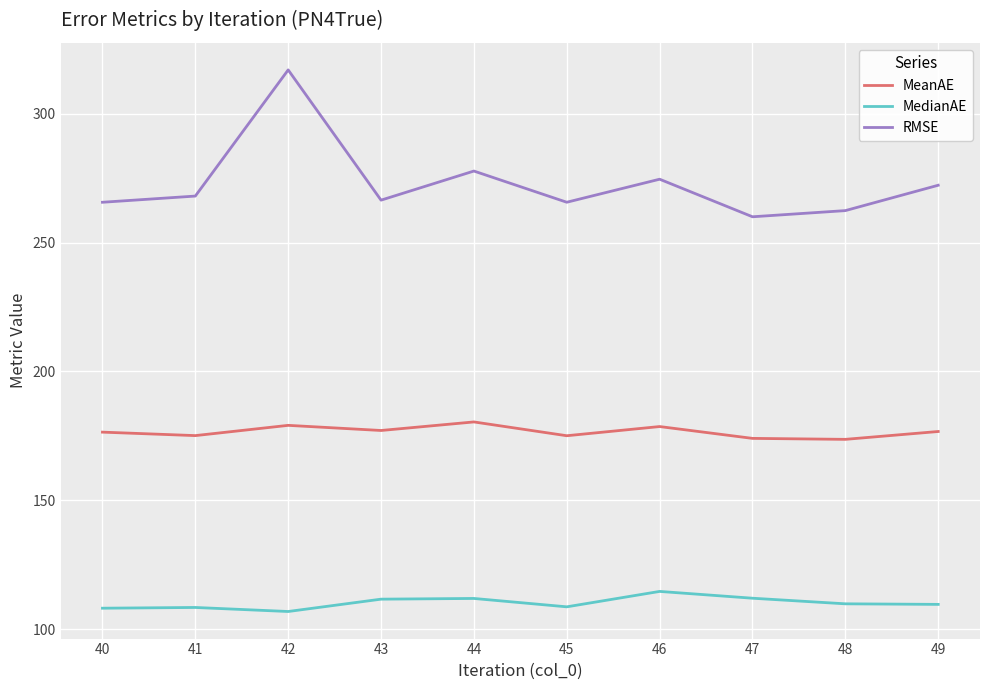

Which series has the largest range (max minus min)?

RMSE